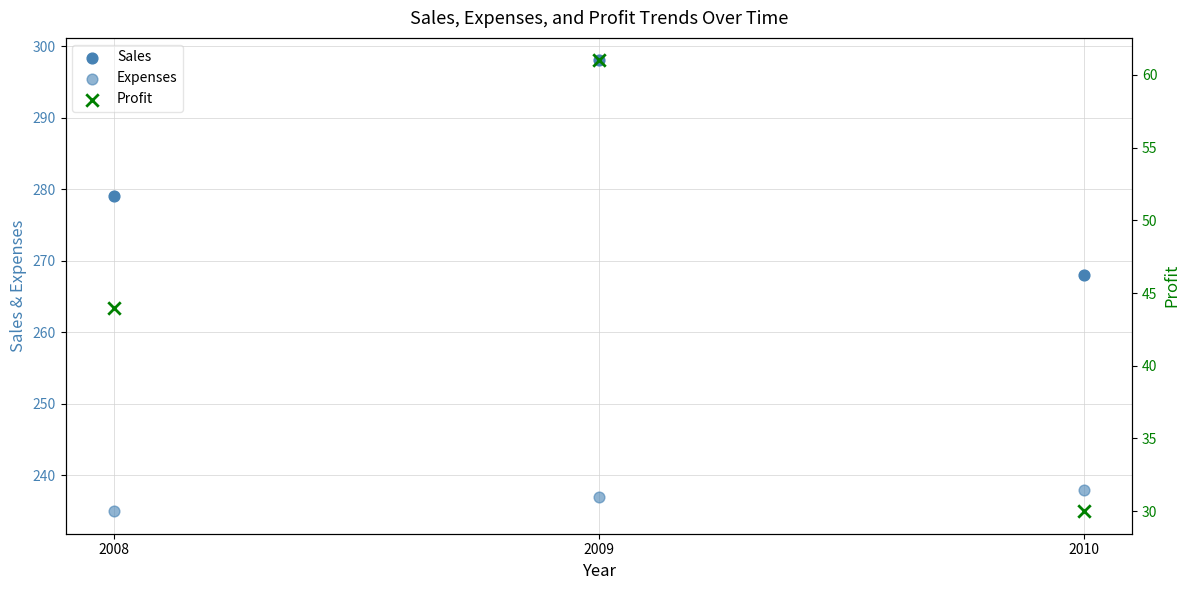

Which series contains the highest Y value?

Sales